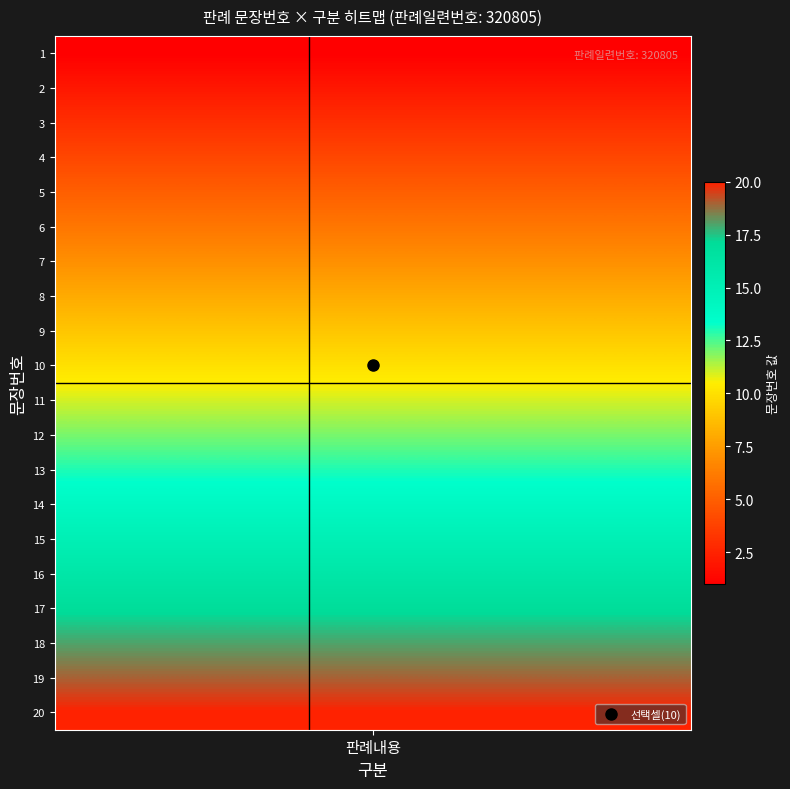

Is it true that the value at 16 is 6?

False